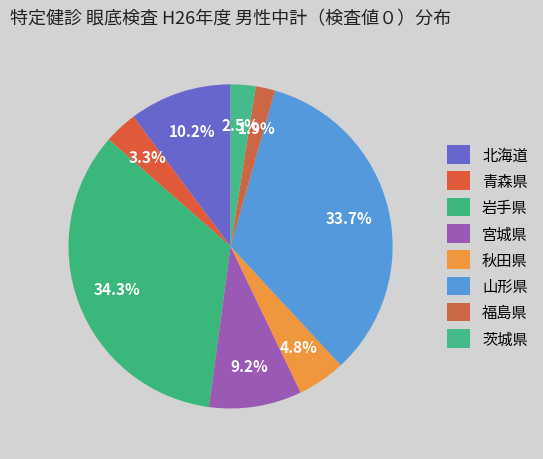

Is it true that 秋田県 is 1% of the pie?

False